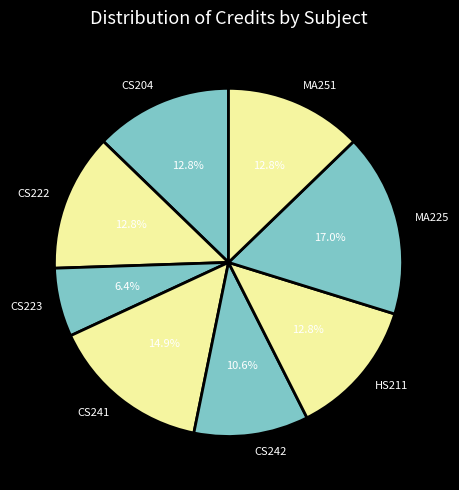

Is it true that HS211 is 13% of the pie?

True